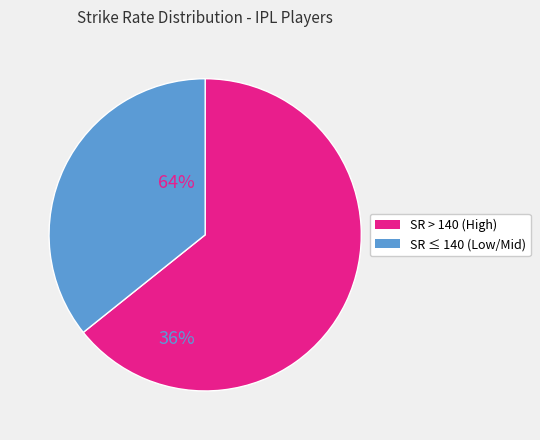

Does any single category account for the majority?

Yes